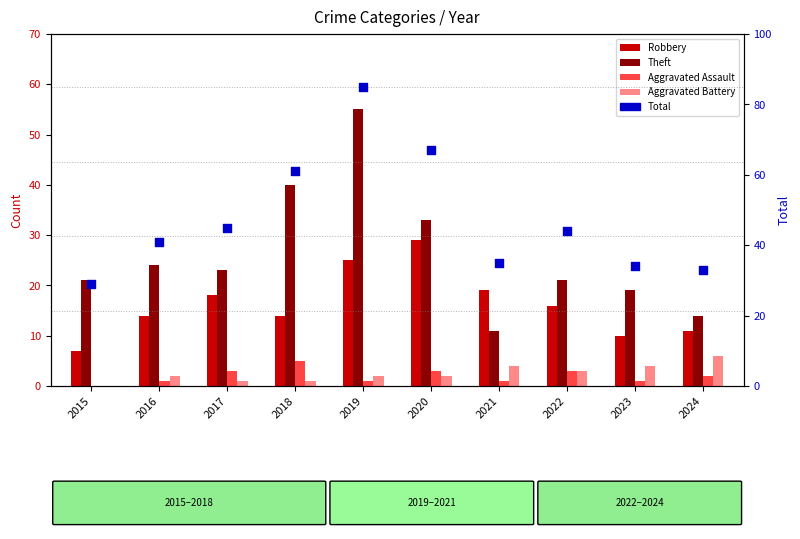

What are all the series names shown in the legend?

Robbery, Theft, Aggravated Assault, Aggravated Battery, Total